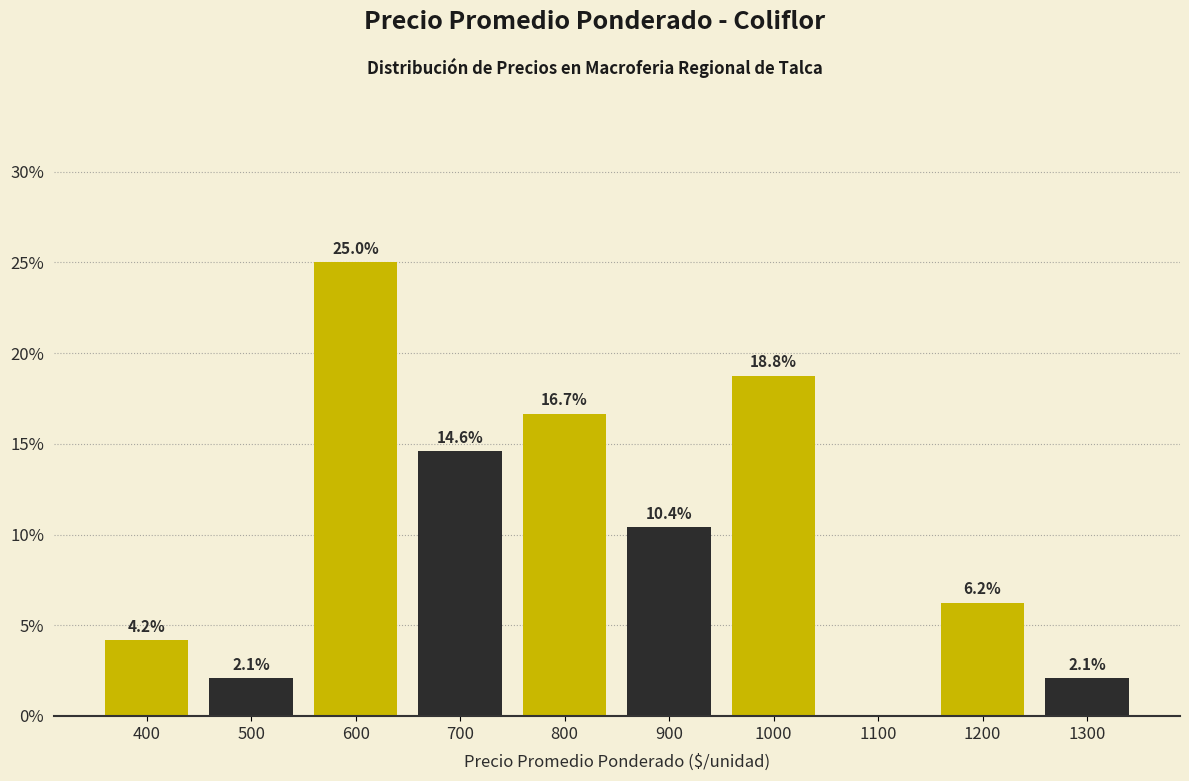

At which label does the data first exceed 10?

600